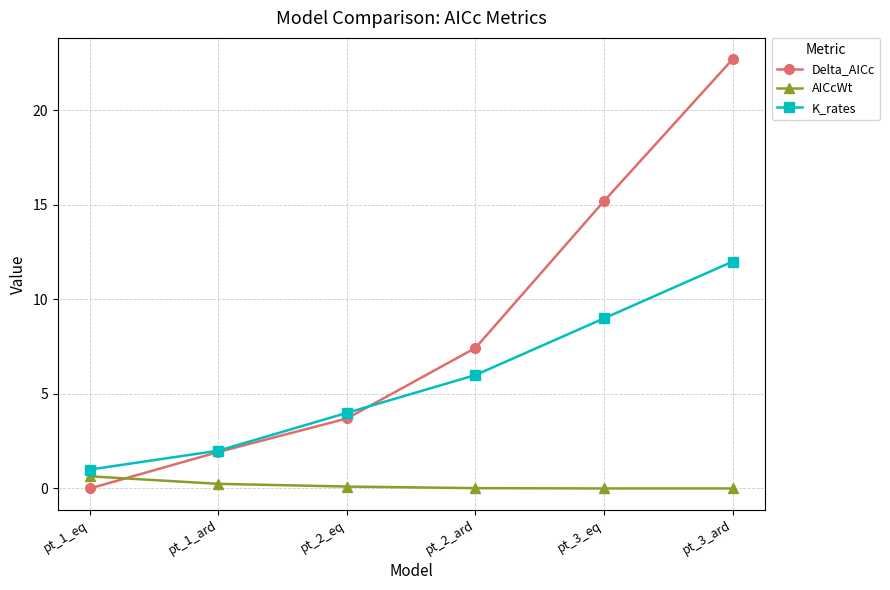

True or false: AICcWt and Delta_AICc cross at least once.

True